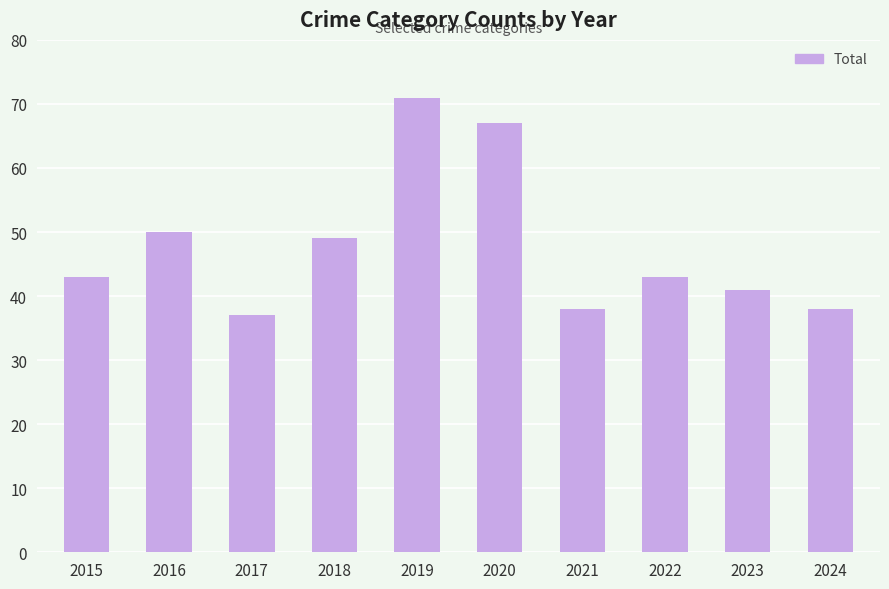

Reading right to left, transcribe all the data shown in this chart.

38	41	43	38	67	71	49	37	50	43